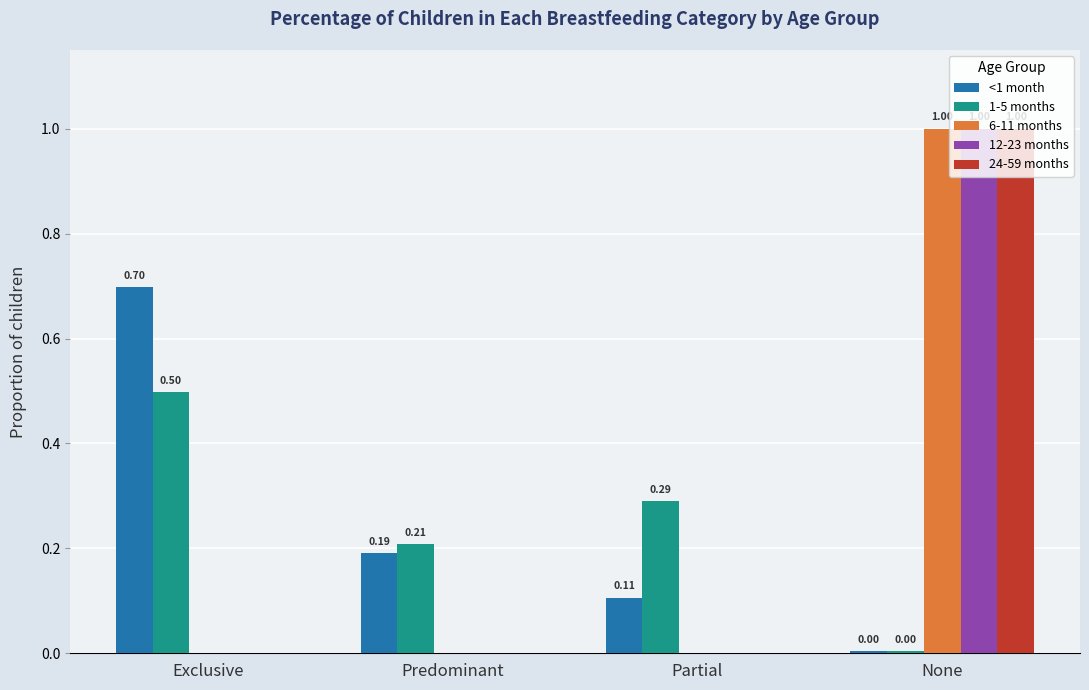

Are the bars grouped side by side (vs. stacked)?

Yes